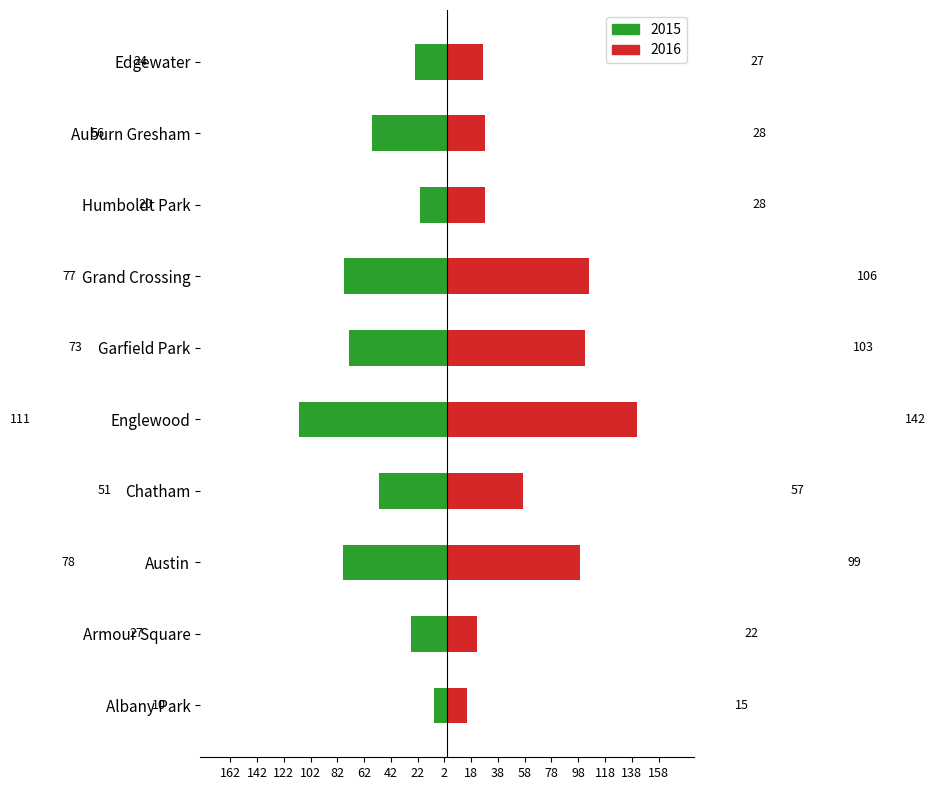

Rank the categories by 2016 value from highest to lowest.

Englewood, Grand Crossing, Garfield Park, Austin, Chatham, Humboldt Park, Auburn Gresham, Edgewater, Armour Square, Albany Park